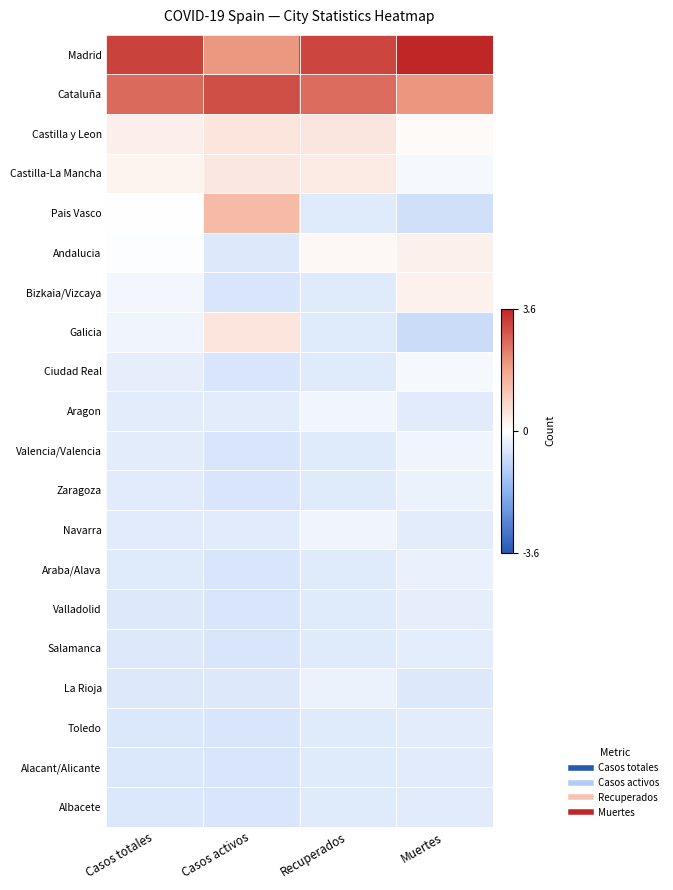

Rank the series at Recuperados from lowest to highest value.

Pais Vasco, Bizkaia/Vizcaya, Ciudad Real, Valencia/Valencia, Zaragoza, Araba/Alava, Valladolid, Salamanca, Toledo, Alacant/Alicante, Albacete, Galicia, La Rioja, Navarra, Aragon, Andalucia, Castilla-La Mancha, Castilla y Leon, Cataluña, Madrid